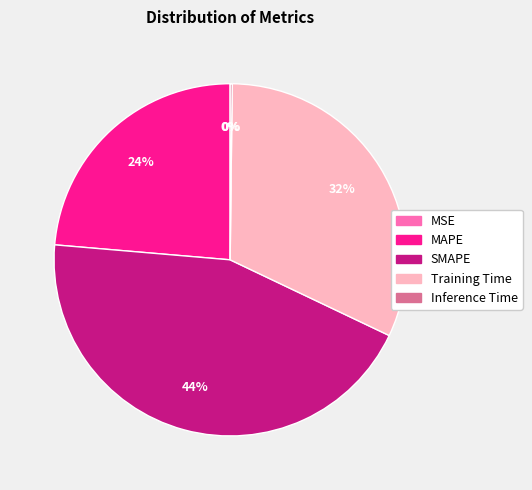

To the nearest percent, what is the average slice percentage?

20%